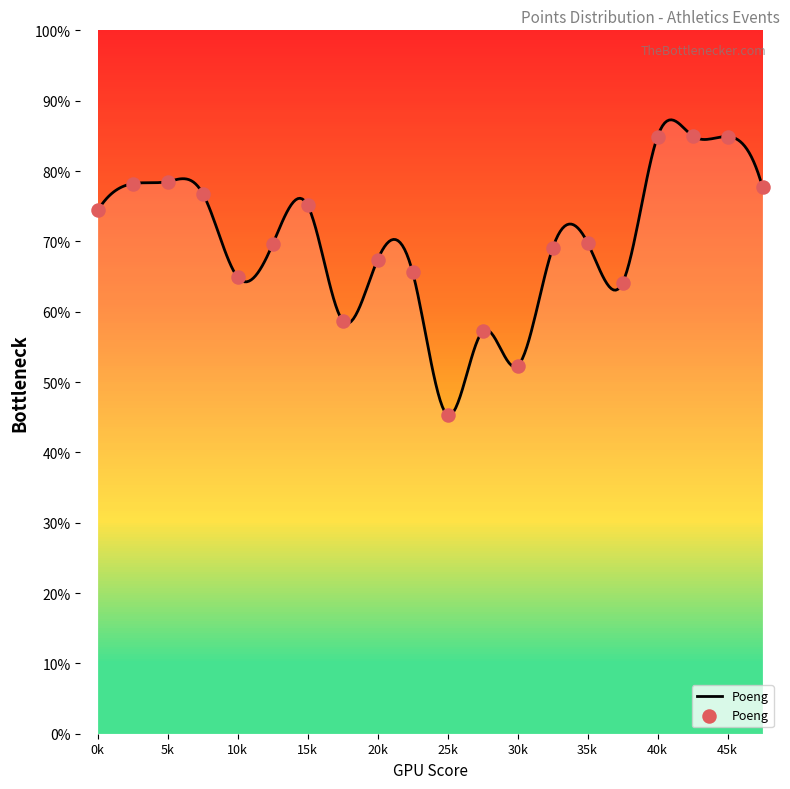

What is the ratio of the value at 15 to the value at 12?

1.2